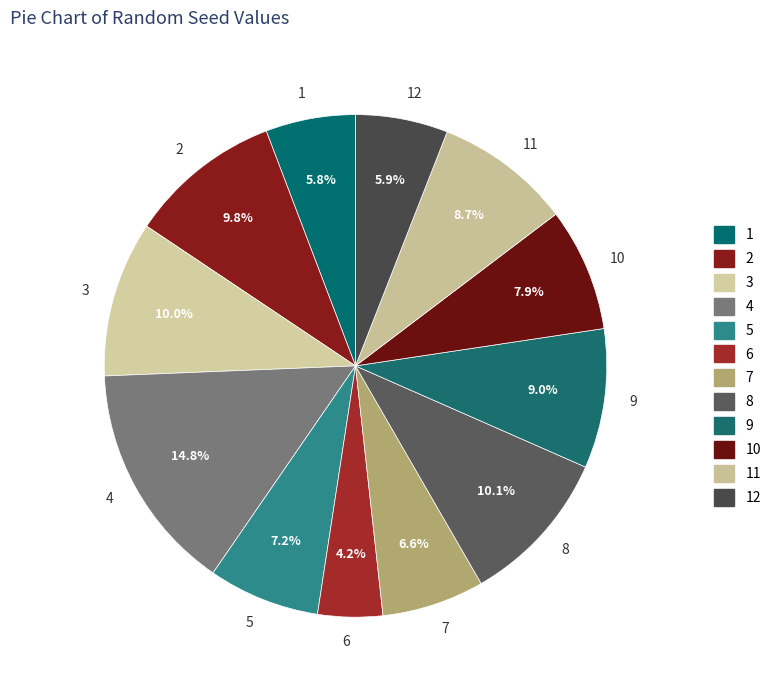

Is there a majority slice in this chart?

No